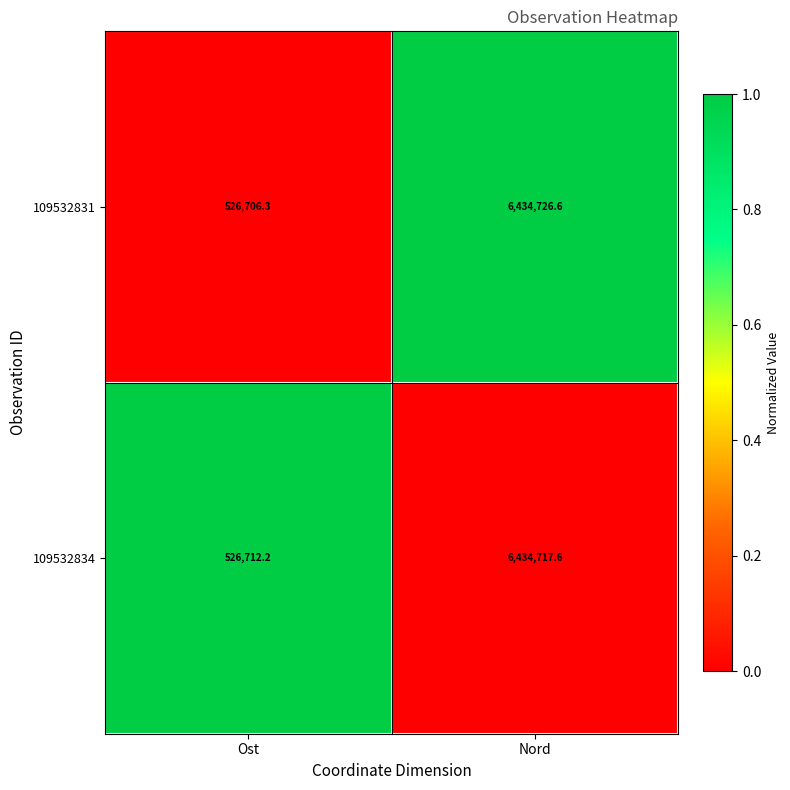

Which series has the largest total across all categories?

109532831